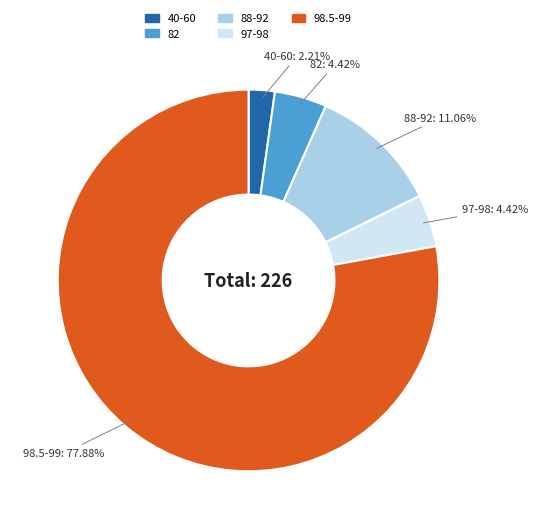

Is there a majority slice in this chart?

Yes